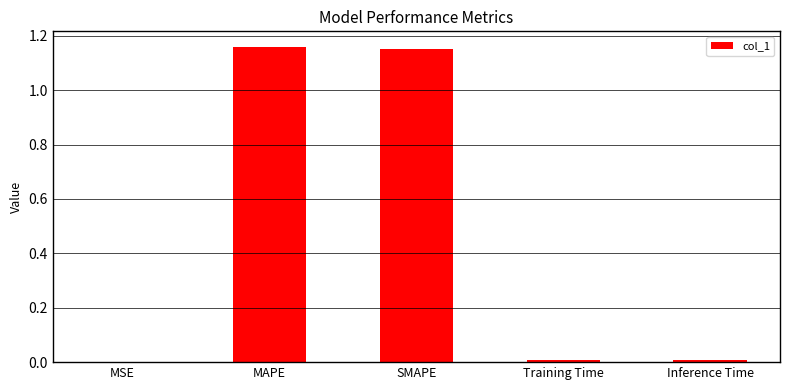

What is the sum of all values?

2.3